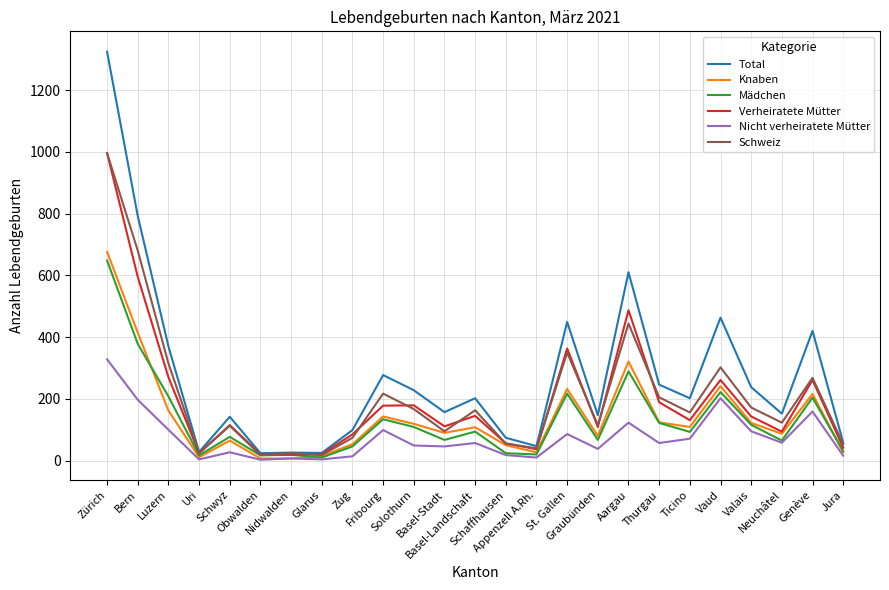

What is the smallest value displayed?

3